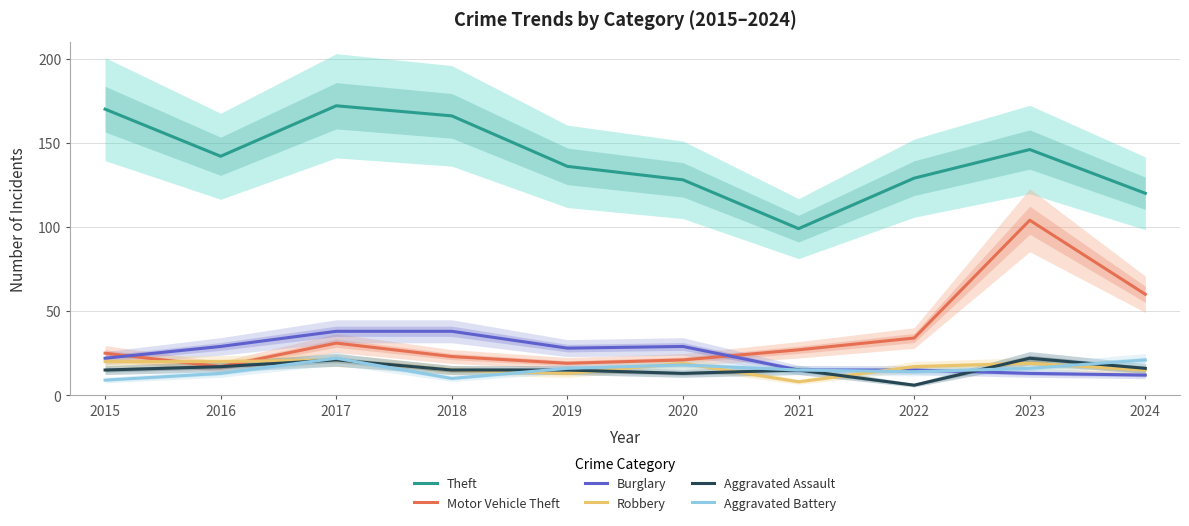

What is the value of the Aggravated Battery point at the 6th from the left?

18